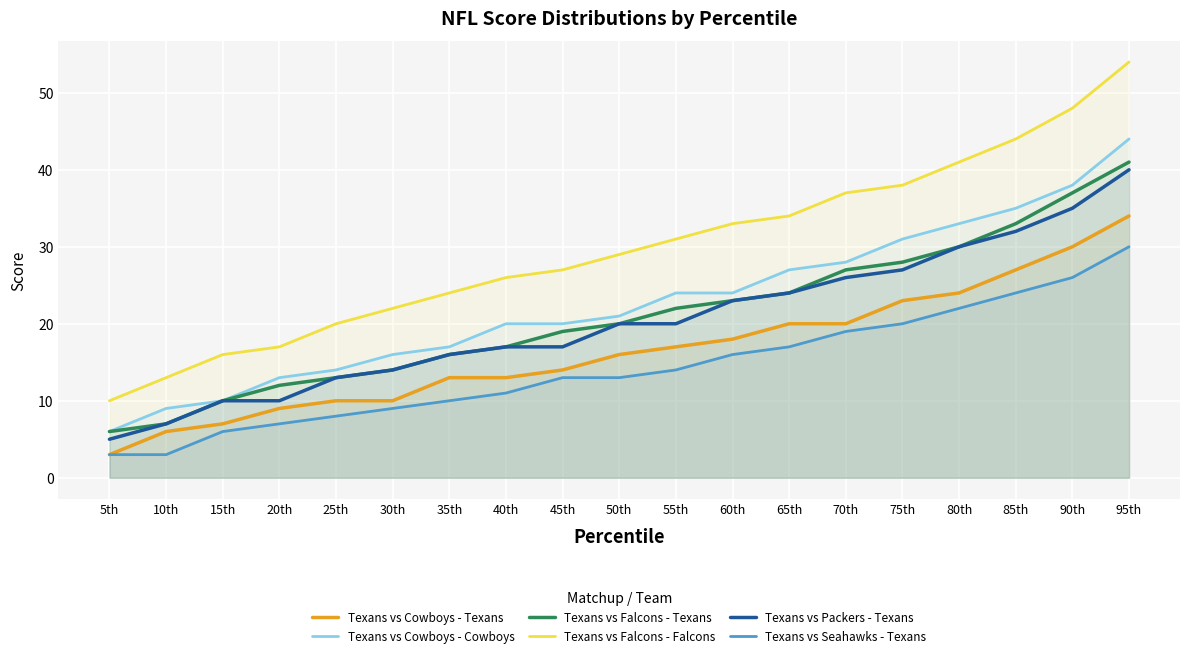

How many lines are shown in the chart?

6